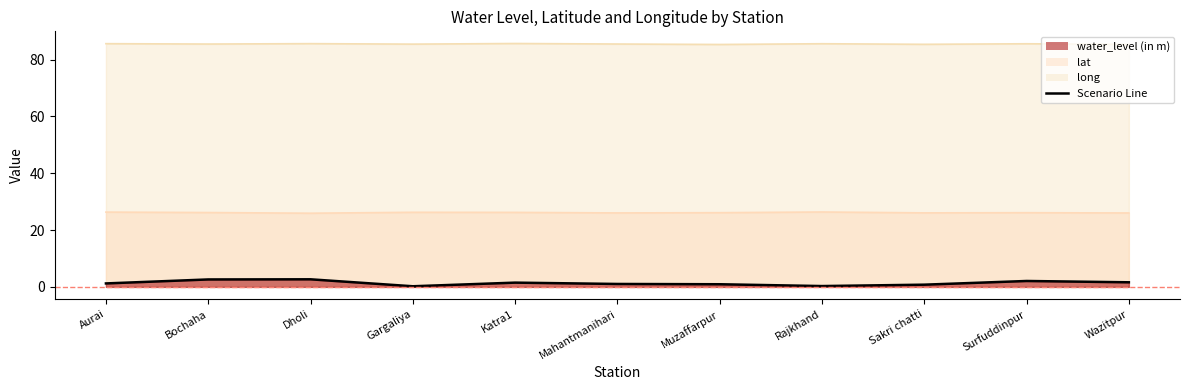

What is the sum of the lat values at Bochaha and Surfuddinpur?

52.3